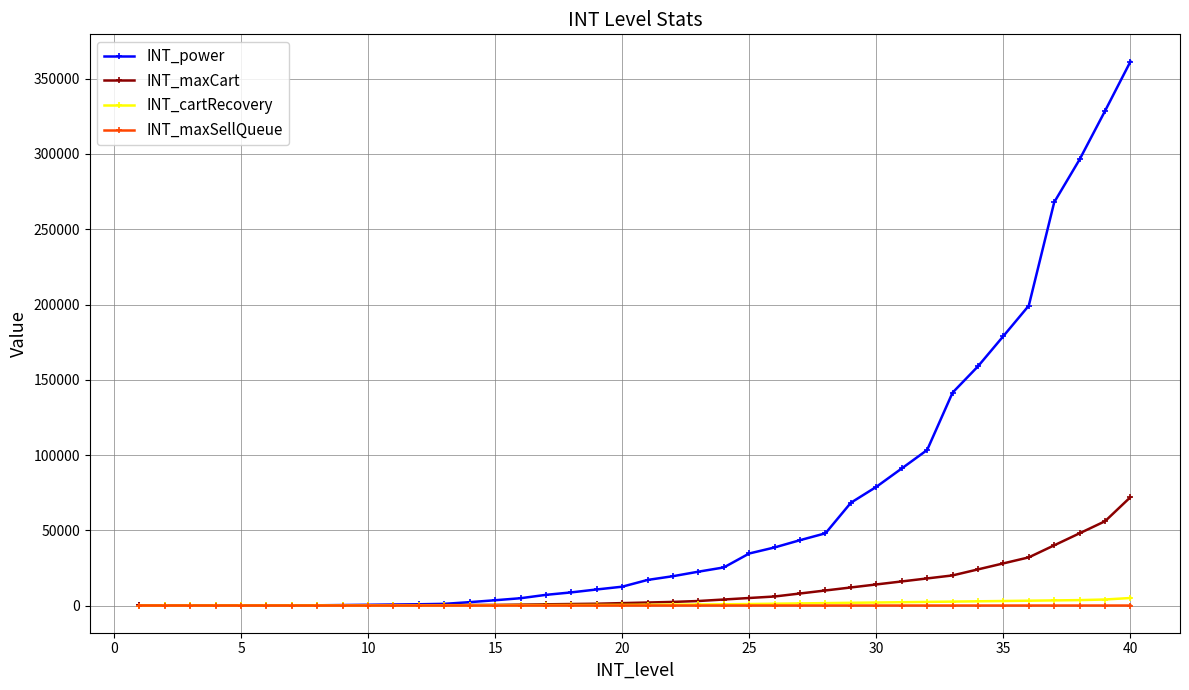

Which series has the largest total across all categories?

INT_power